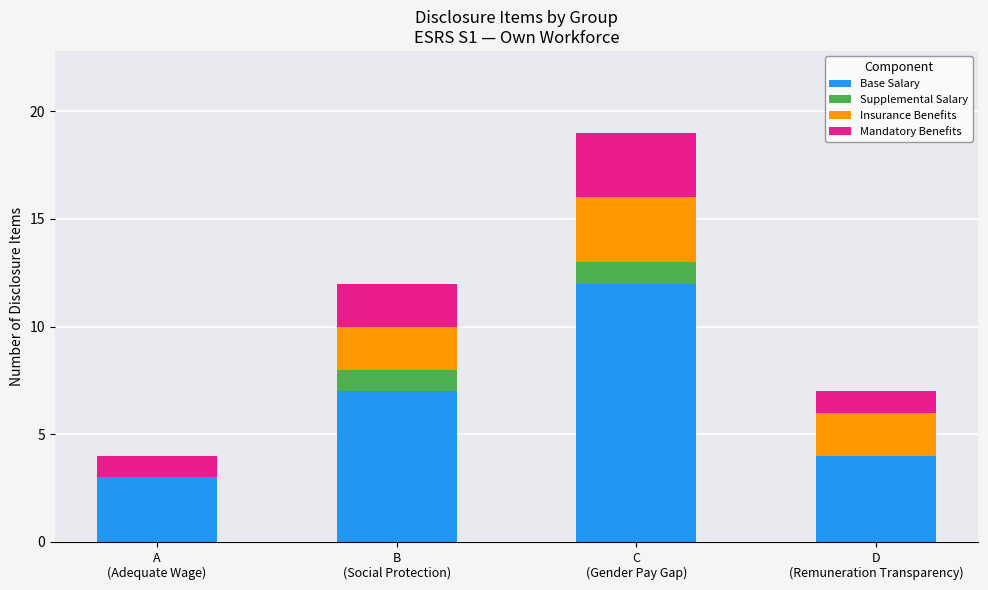

How many data points does each series have?

4